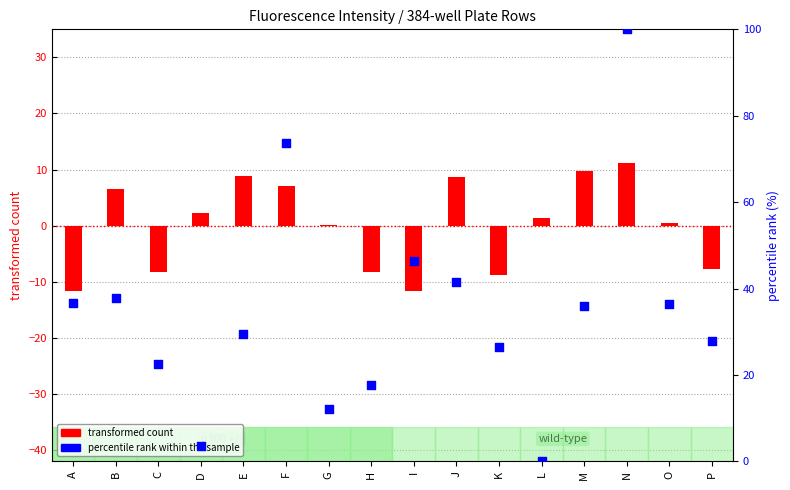

Which series reaches the maximum Y coordinate?

percentile rank within the sample